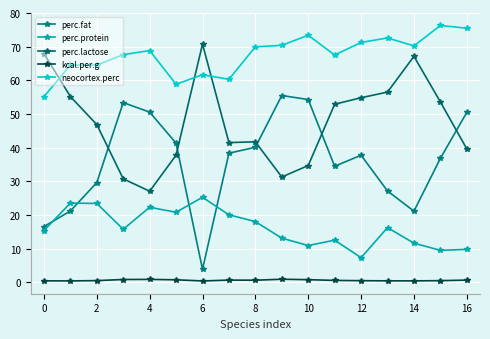

Rank the series by their average value, from highest to lowest.

neocortex.perc, perc.lactose, perc.fat, perc.protein, kcal.per.g